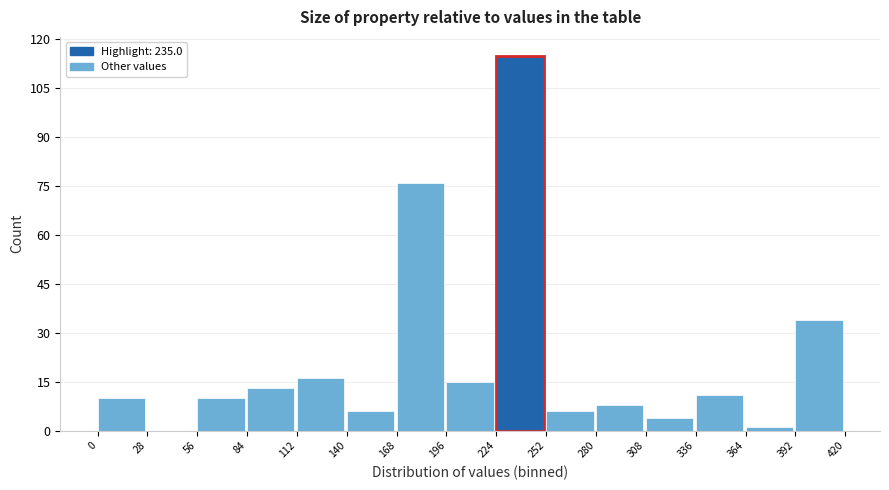

Reading left to right, transcribe this chart: for each bar, give the range it covers on the x-axis and its height. The values are not printed on the chart, so give them approximately, as read against the axis.

0 to 28: 10
28 to 56: 0
56 to 84: 10
84 to 112: 14
112 to 140: 16
140 to 168: 6
168 to 196: 76
196 to 224: 16
224 to 252: 116
252 to 280: 6
280 to 308: 8
308 to 336: 4
336 to 364: 12
364 to 392: under 2
392 to 420: 34